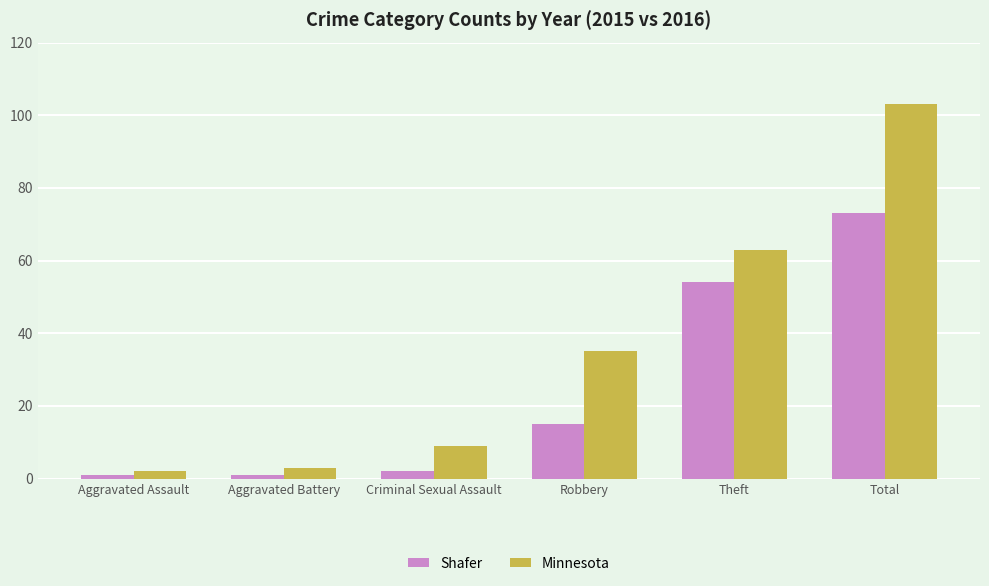

What position from the left is Aggravated Assault?

1